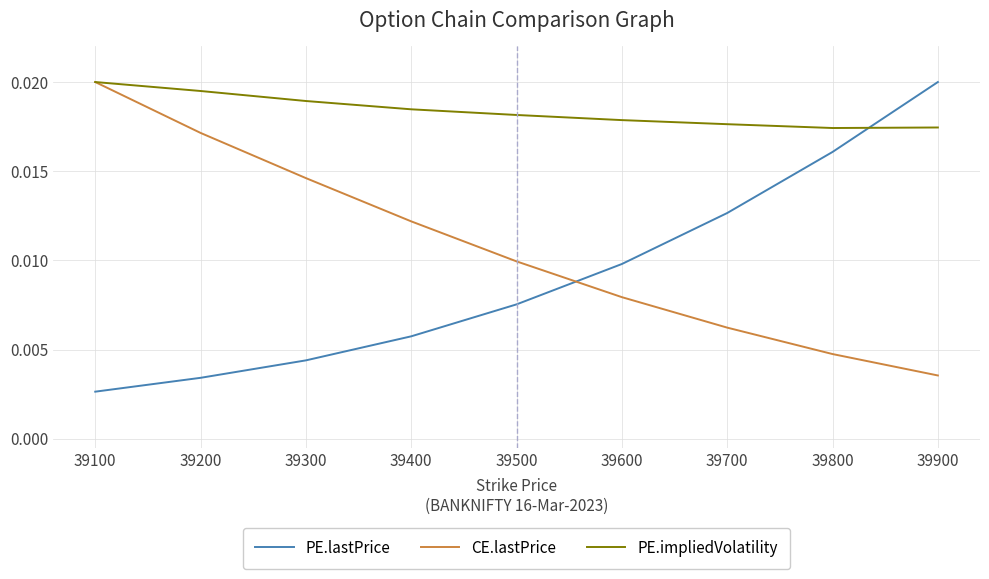

Between 39100 and 39700, which series saw the biggest shift?

CE.lastPrice